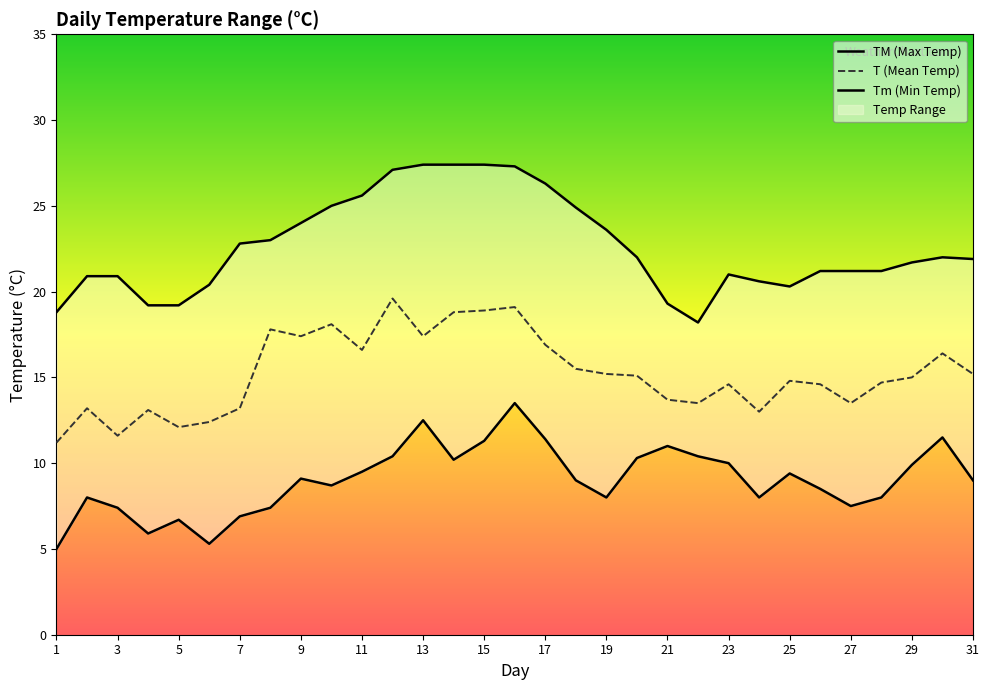

Count the number of categories in the chart.

31